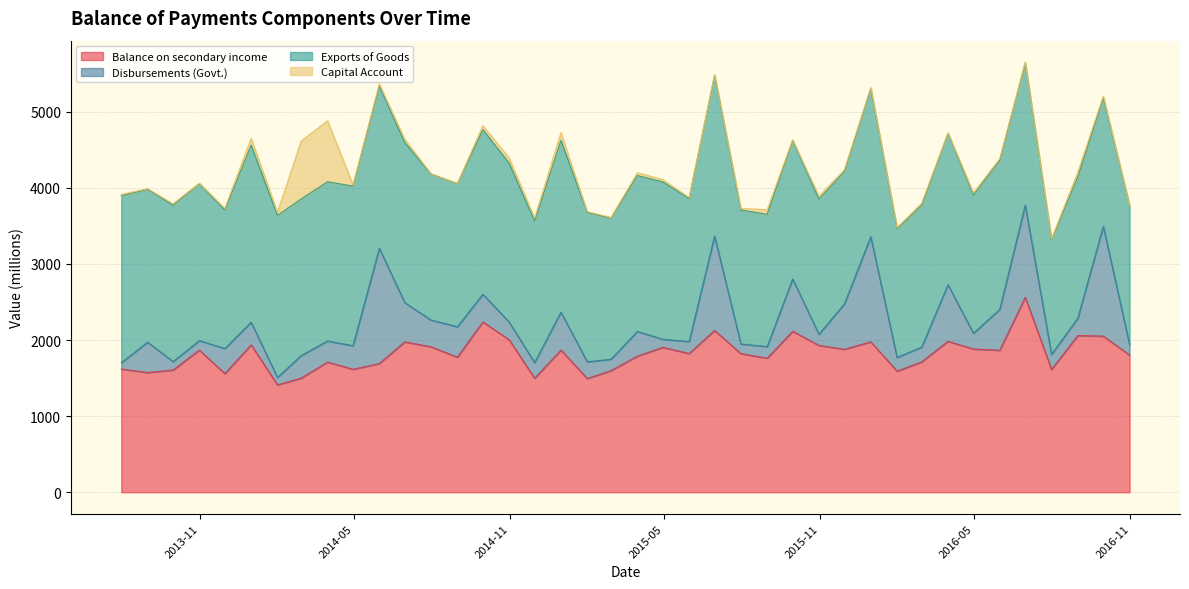

What is the maximum value for Balance on secondary income?

2561.0